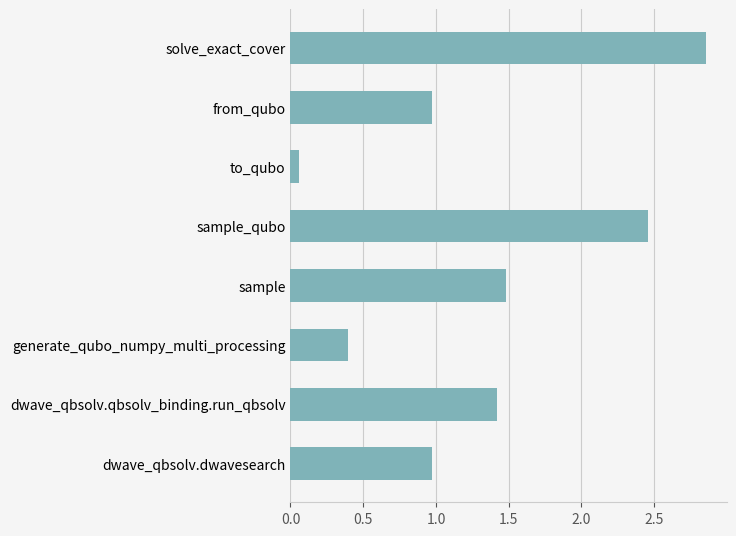

Does the chart contain any negative values?

No